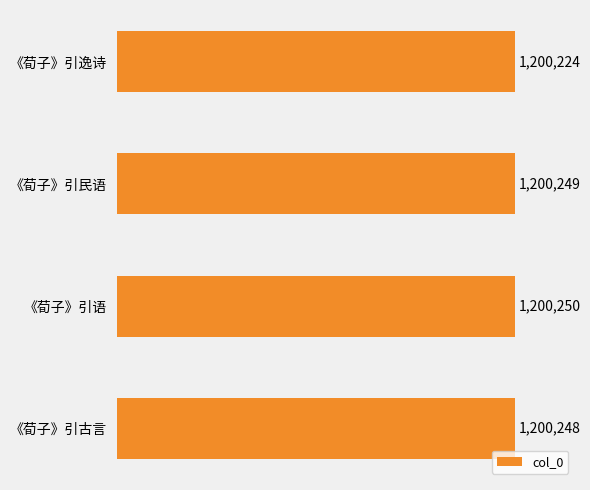

Are the bars horizontal?

Yes